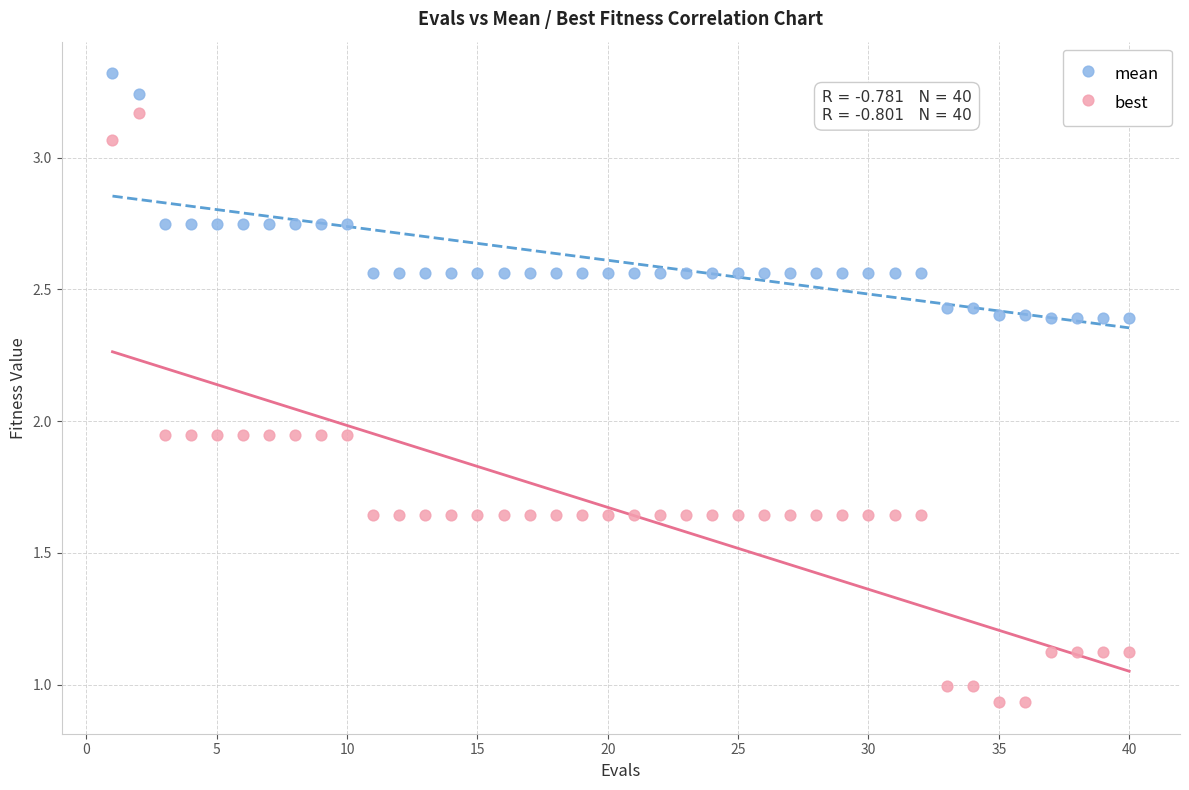

Which series has the widest spread of Y values?

best